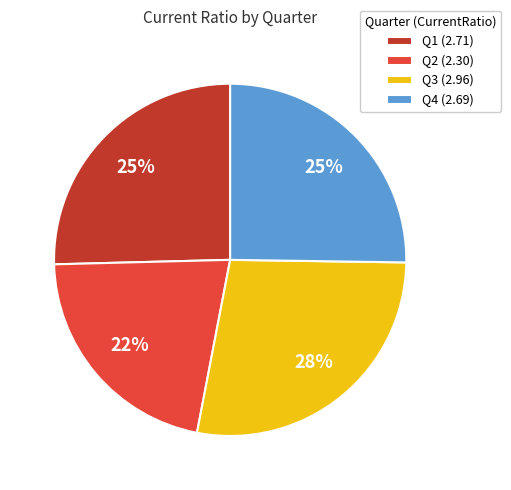

Which slice is the largest?

Q3